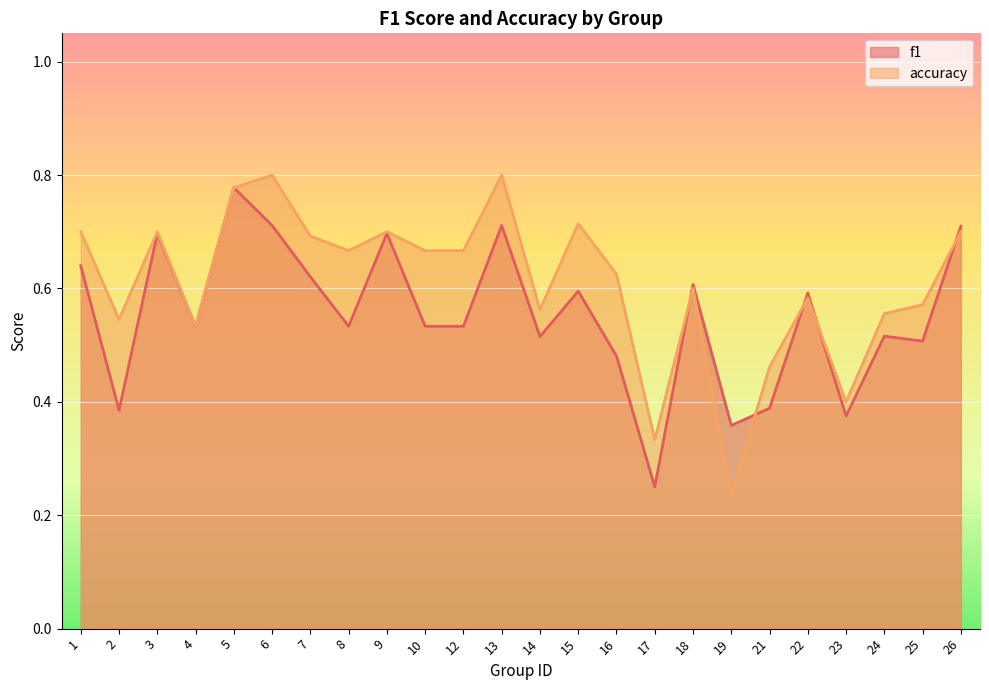

Between which two adjacent categories do accuracy and f1 first intersect?

17 and 18